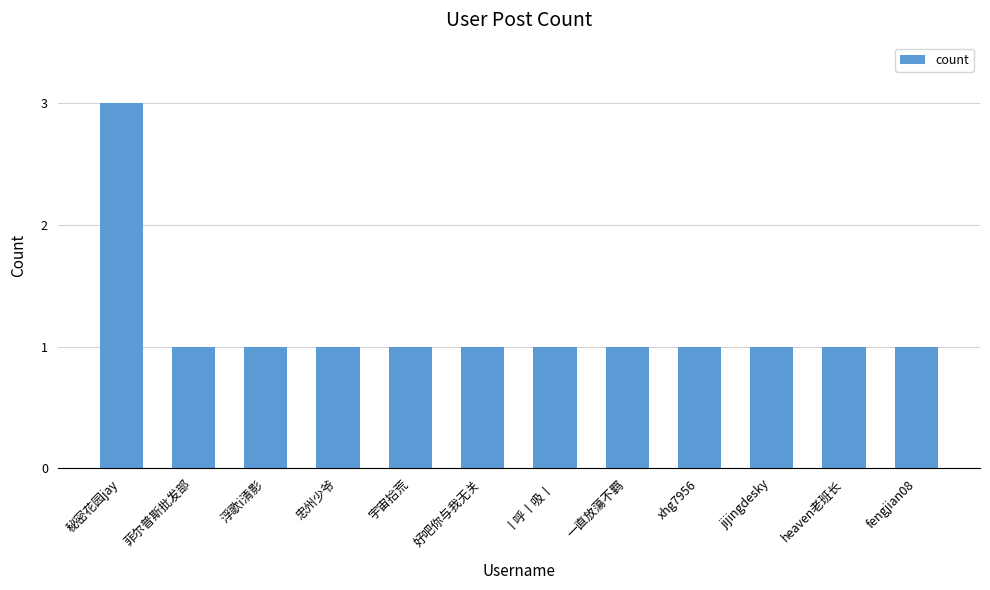

What is the sum of the values at 丨呼丨吸丨 and 菲尔普斯批发部?

2